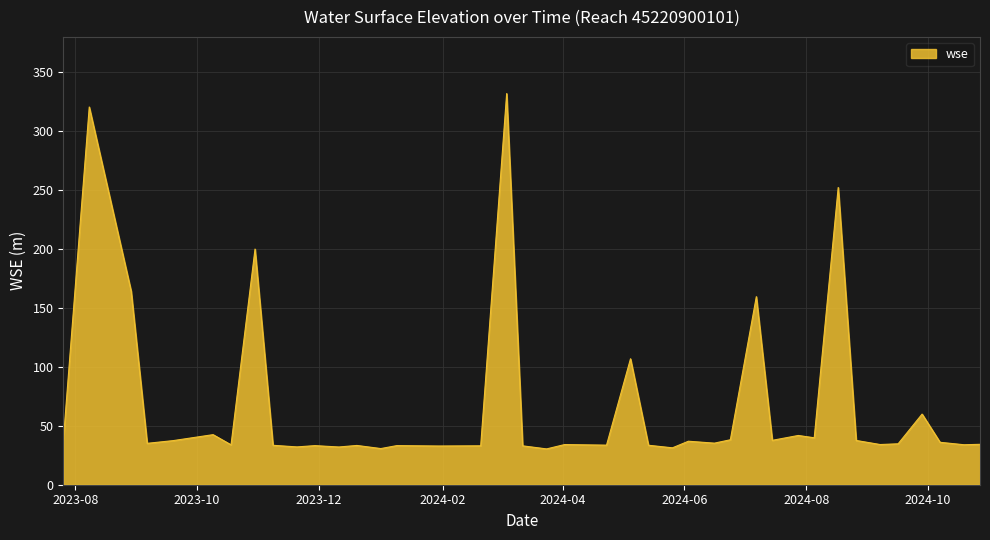

What is the minimum value shown in the chart?

30.4